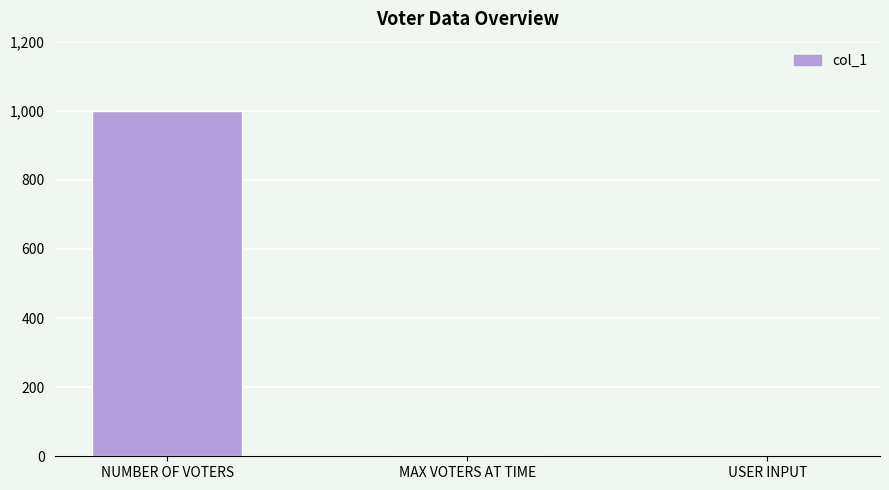

What is the greatest value displayed?

1000